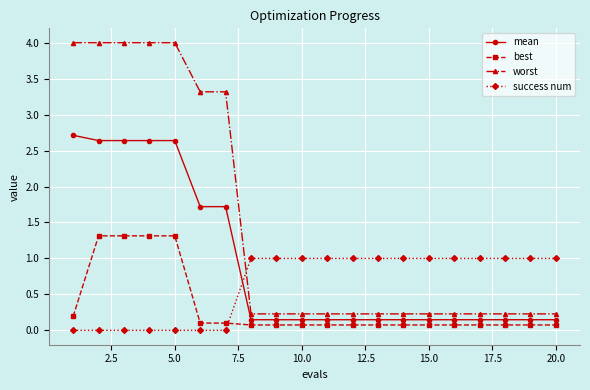

How many distinct data groups are displayed?

4